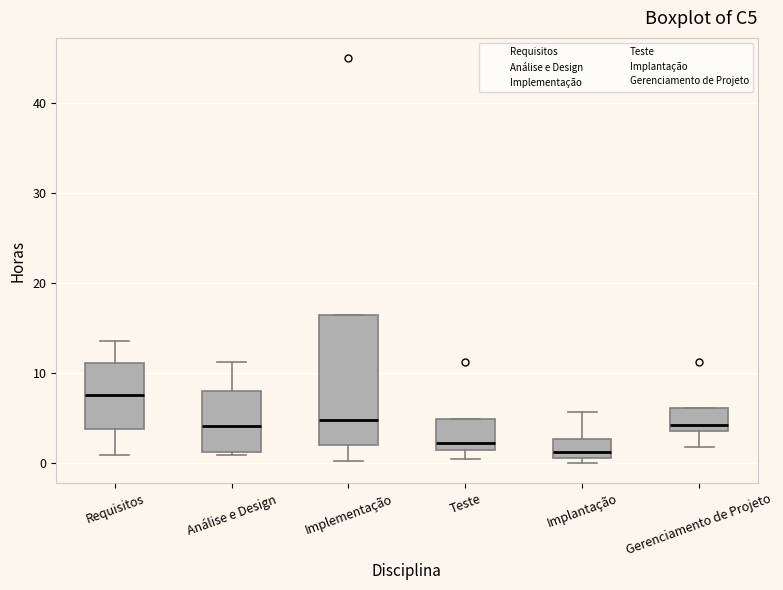

Reading left to right, read every box against the y-axis: the position of its median line, the range the box covers, and the ends of its whiskers. The values are not printed on the chart, so give them approximately, as read against the axis.

Requisitos: median 8, box 4 to 11, whiskers 1 to 13
Análise e Design: median 4, box 1 to 8, whiskers 1 (just below the box's lower edge) to 11
Implementação: median 5, box 2 to 16, whiskers 0 to 16
Teste: median 2, box 1 to 5, whiskers 0 to 5
Implantação: median 1 (just above the box's lower edge), box 1 to 3, whiskers 0 to 6
Gerenciamento de Projeto: median 4 (just above the box's lower edge), box 4 to 6, whiskers 2 to 6